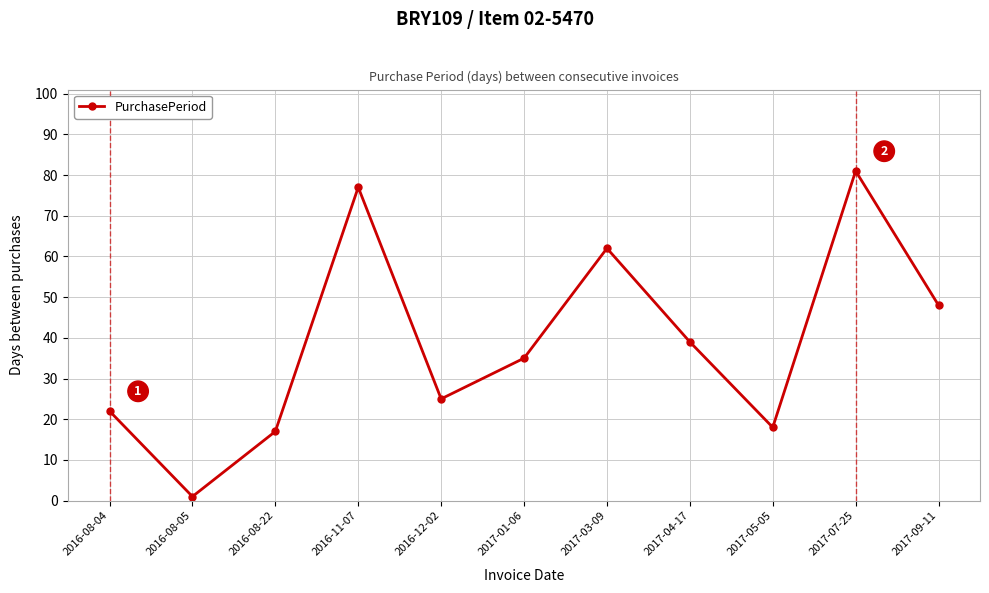

Which has a higher value, 2016-11-07 or 2016-12-02?

2016-11-07